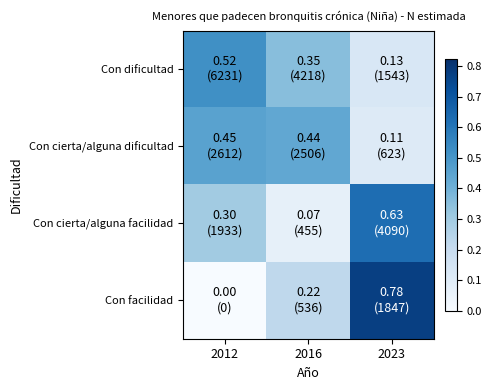

At which category is the sum across all series the highest?

2023